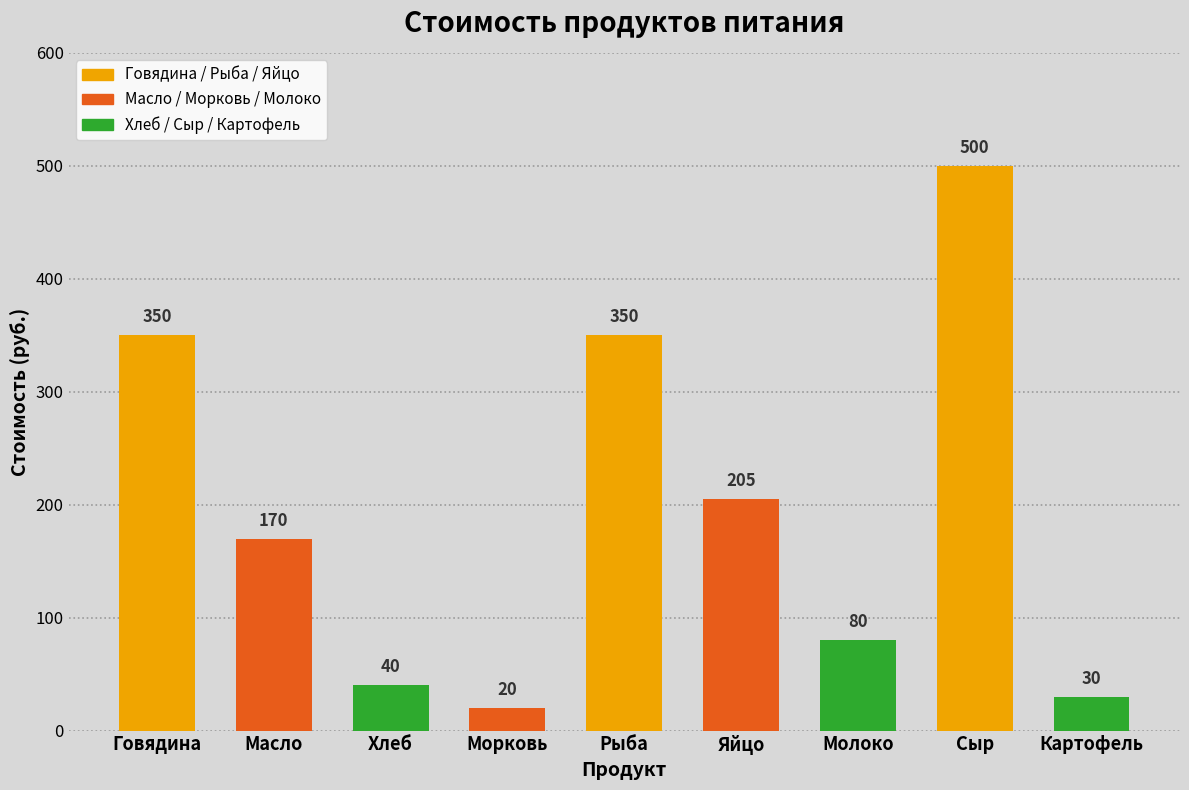

What is the average value?

194